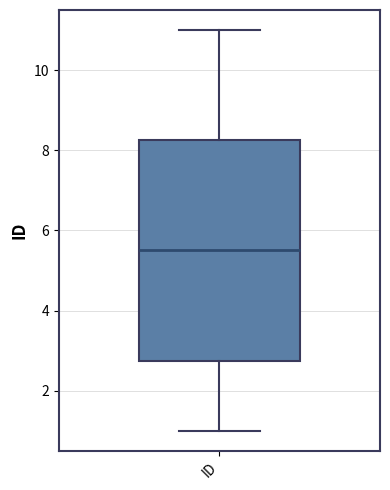

Transcribe this box plot: give where the median line is, the range the box spans, and where the two whiskers end, as read against the y-axis. The values are not printed on the chart, so give them approximately, as read against the axis.

median 5.6, box 2.8 to 8.2, whiskers 1.0 to 11.0